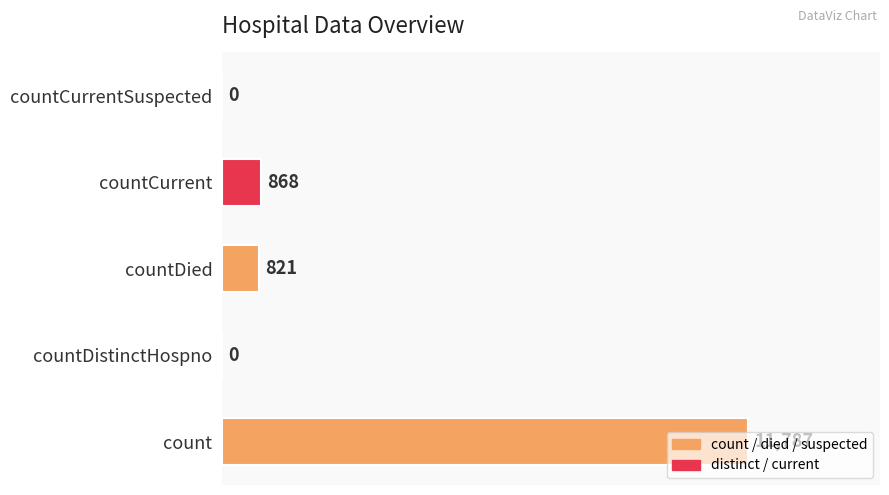

What is the sum of the values at count and countDistinctHospno?

11787